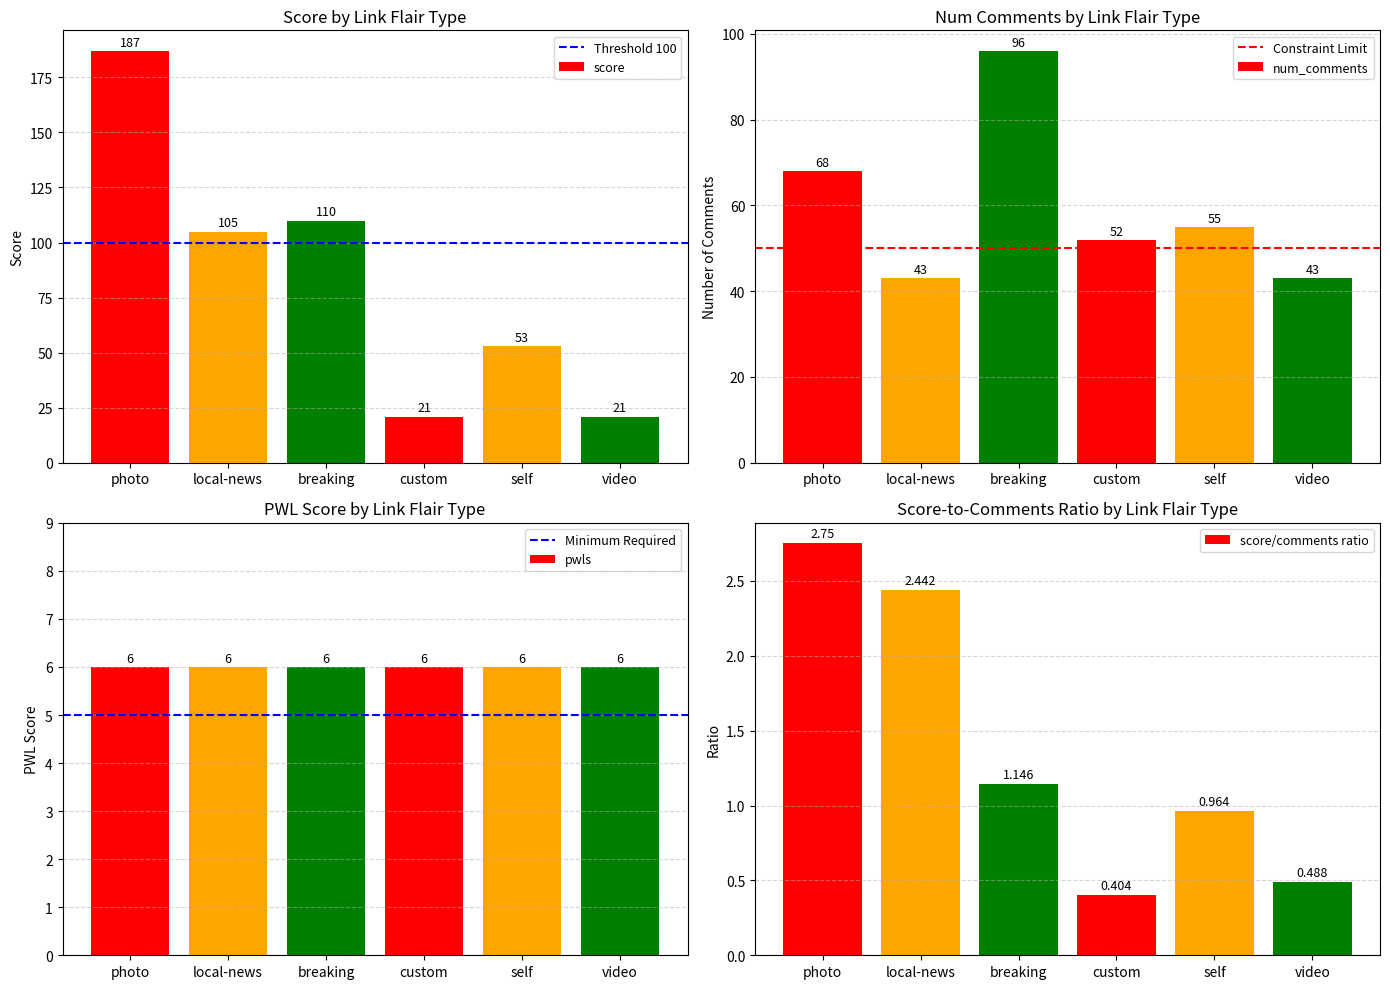

Is the value of num_comments at breaking greater than the value of score at video?

Yes